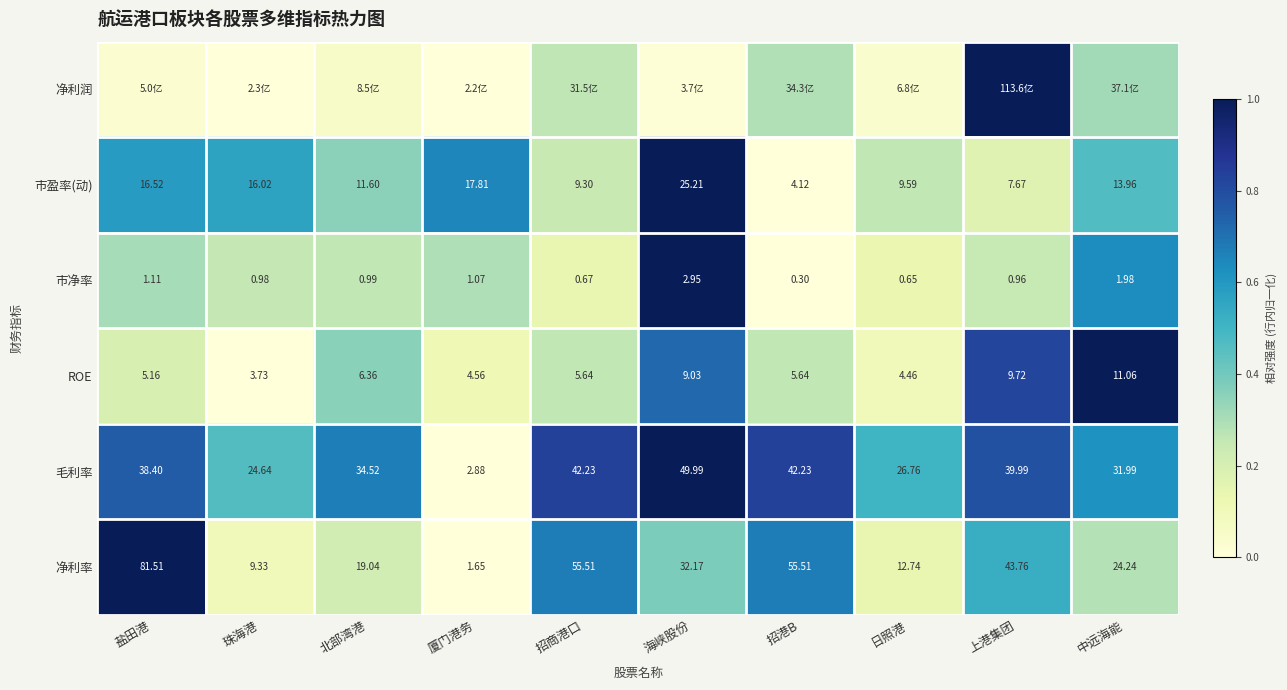

At how many categories does at least one series exceed 0?

10